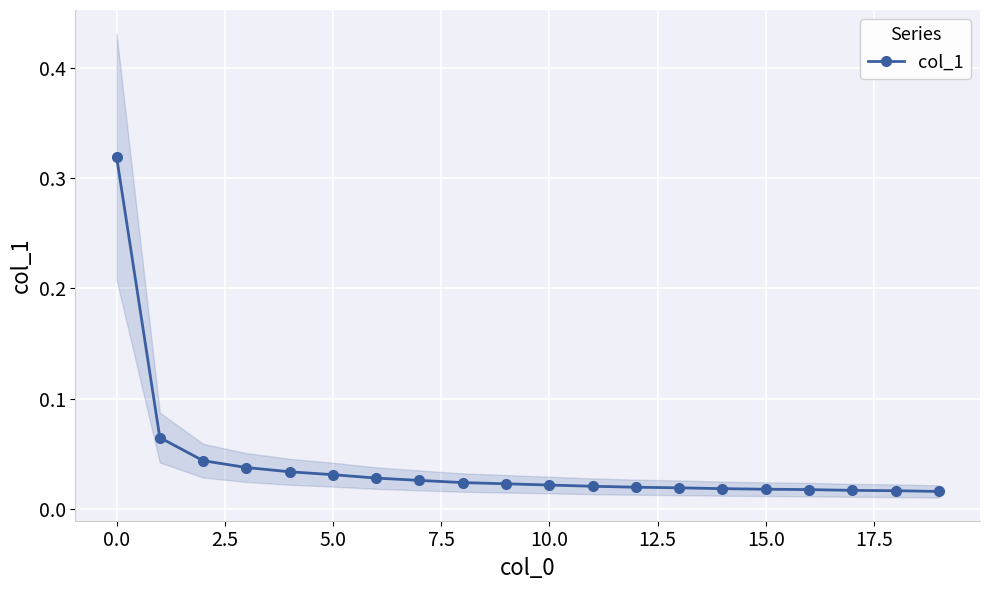

The chart shows a value of 0.0 at 12. True or false?

True